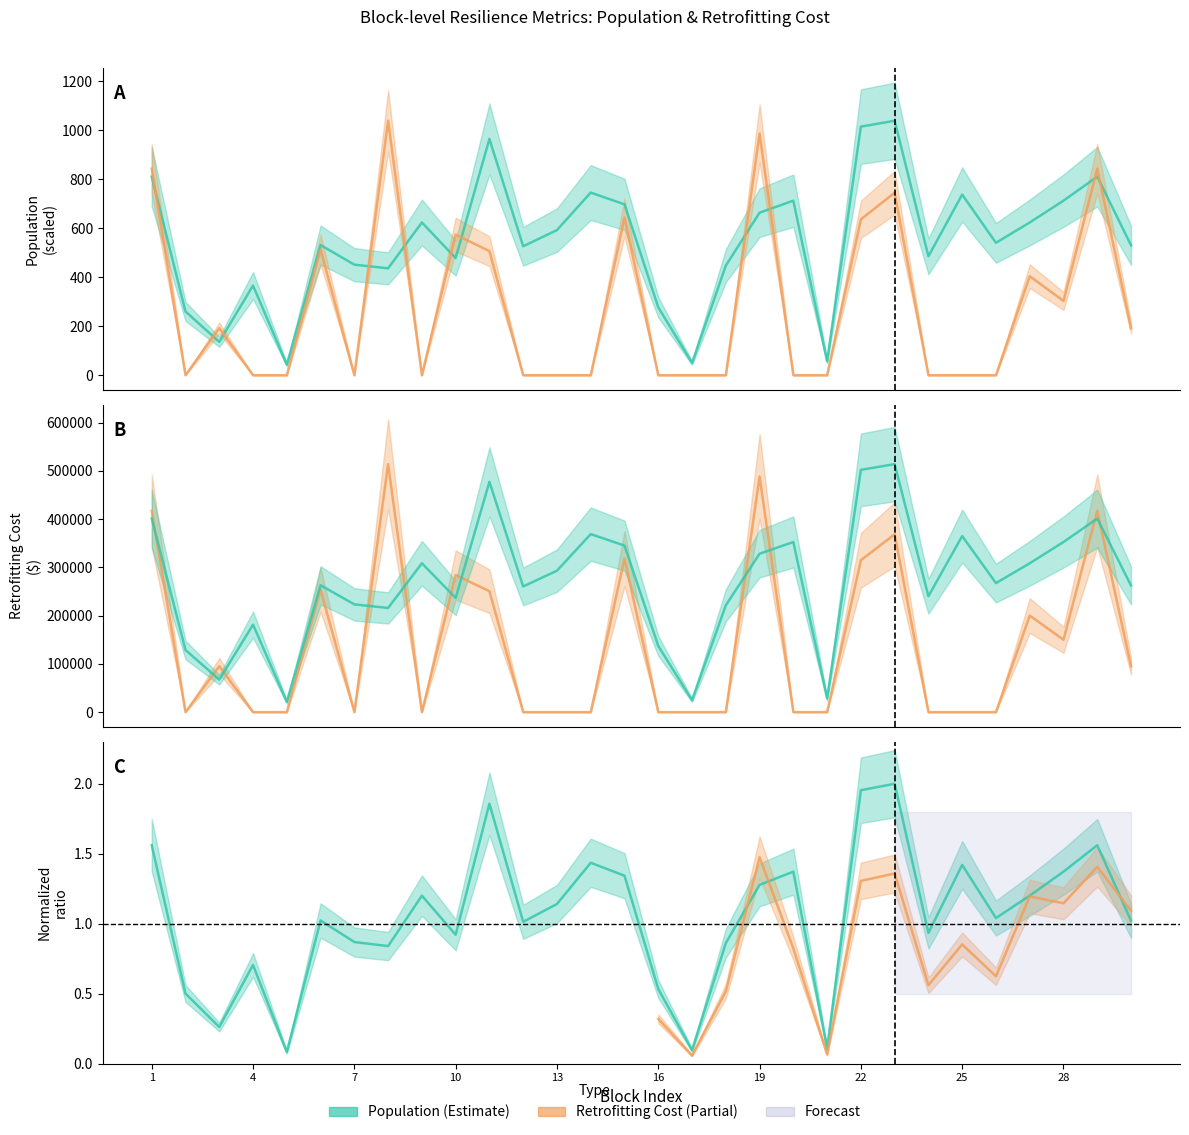

Rank the series by their maximum value, from lowest to highest.

Population, Retrofitting Cost